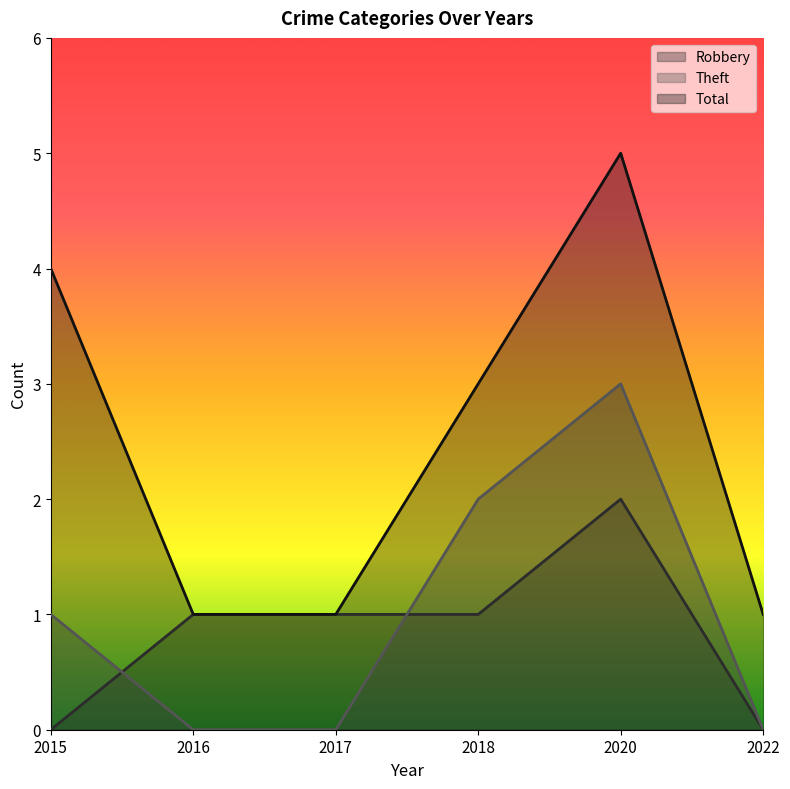

Between 2015 and 2016, which series saw the biggest shift?

Total